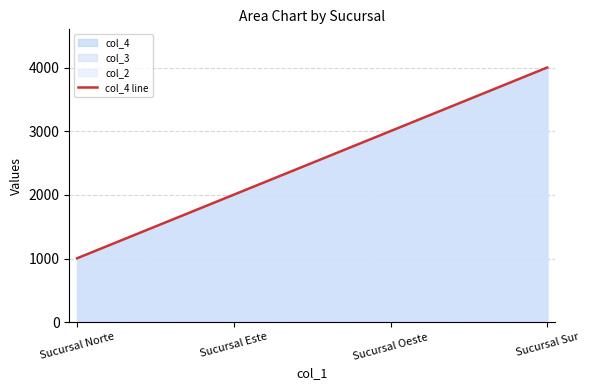

Rank the categories by col_4 line value from lowest to highest.

Sucursal Norte, Sucursal Este, Sucursal Oeste, Sucursal Sur